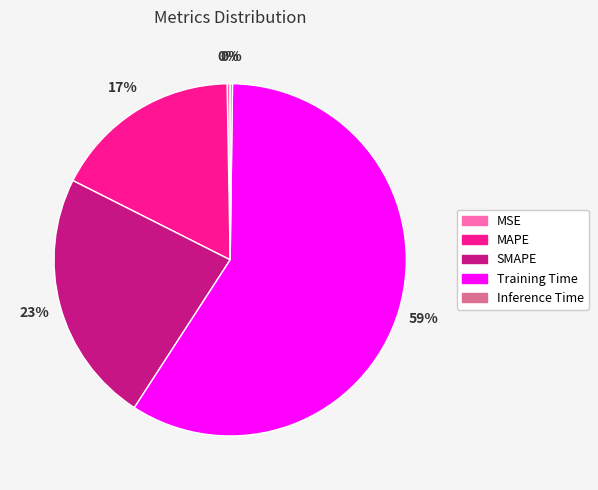

The MAPE slice represents 3% of the pie. True or false?

False